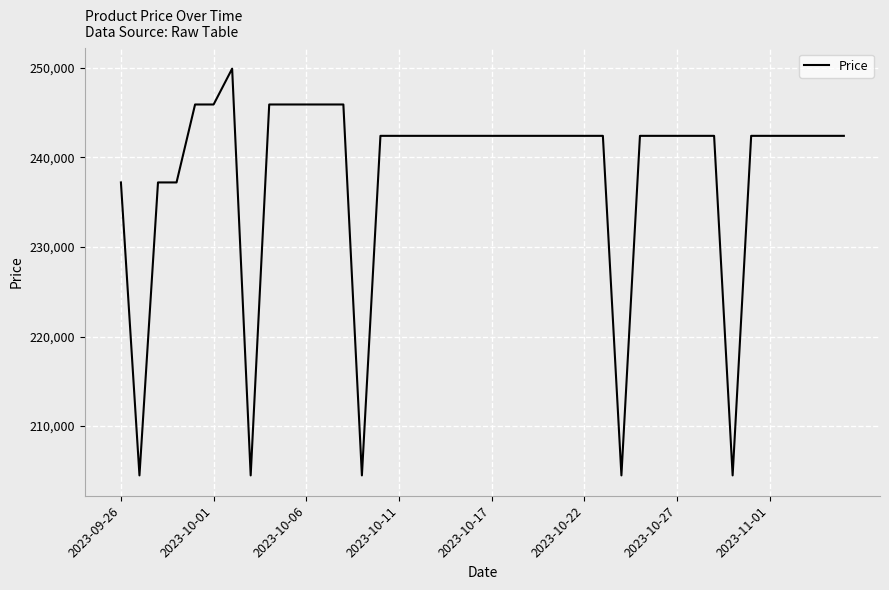

What is the difference between the maximum and minimum values?

45400